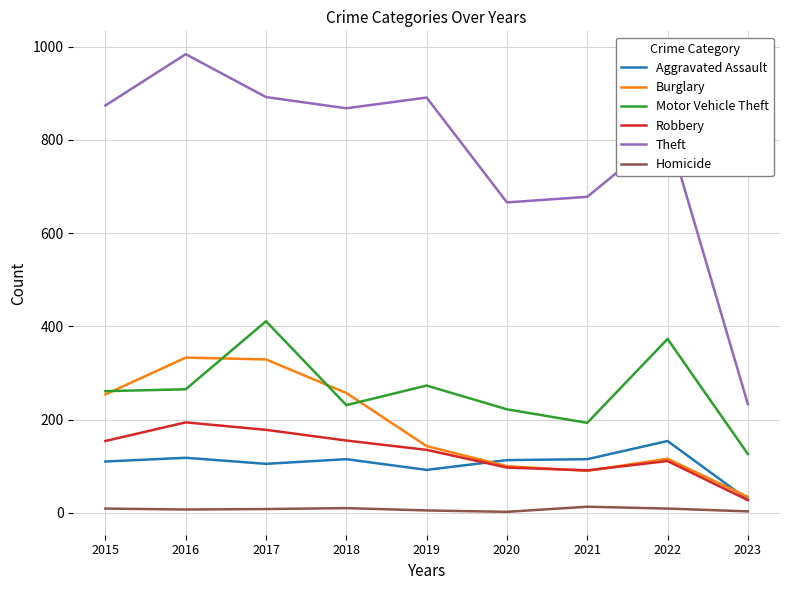

How many lines are shown in the chart?

6